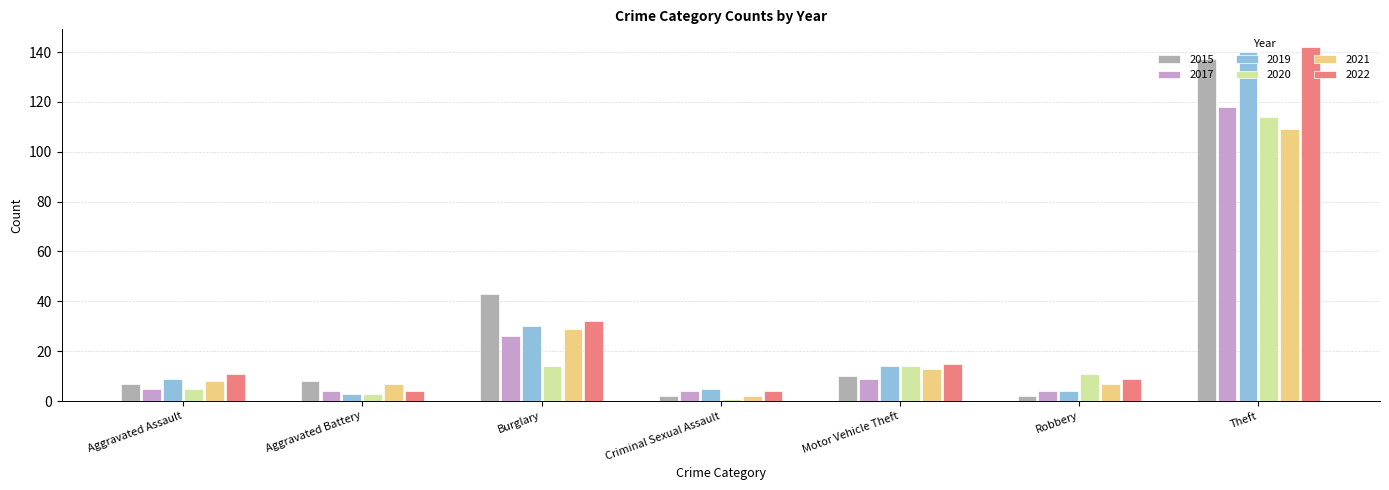

What is the sum of the 2022 values at Robbery and Aggravated Assault?

20